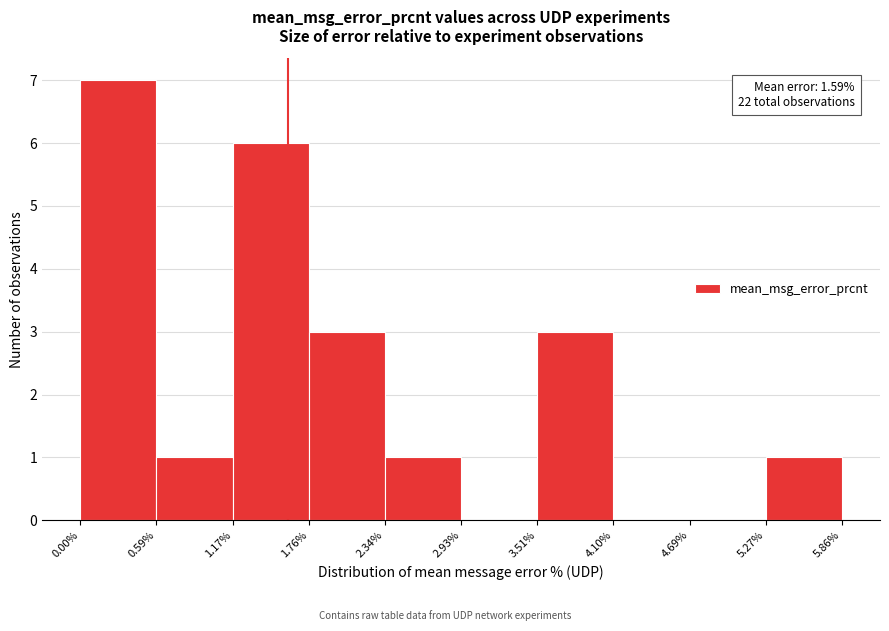

Over which range of the x-axis is the bar tallest?

0.00% to 0.59%